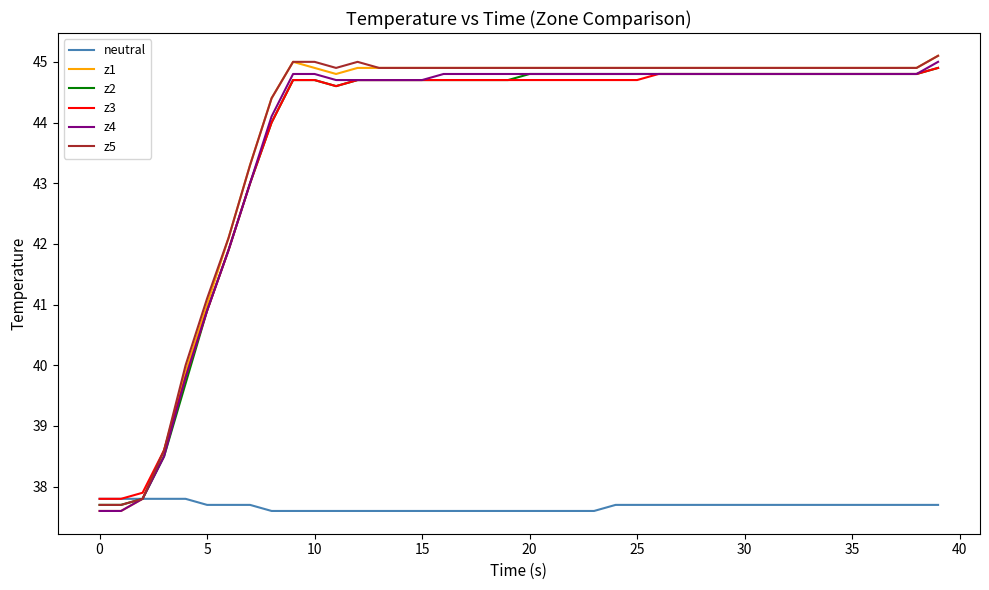

Is this an area chart (filled region under the line)?

No